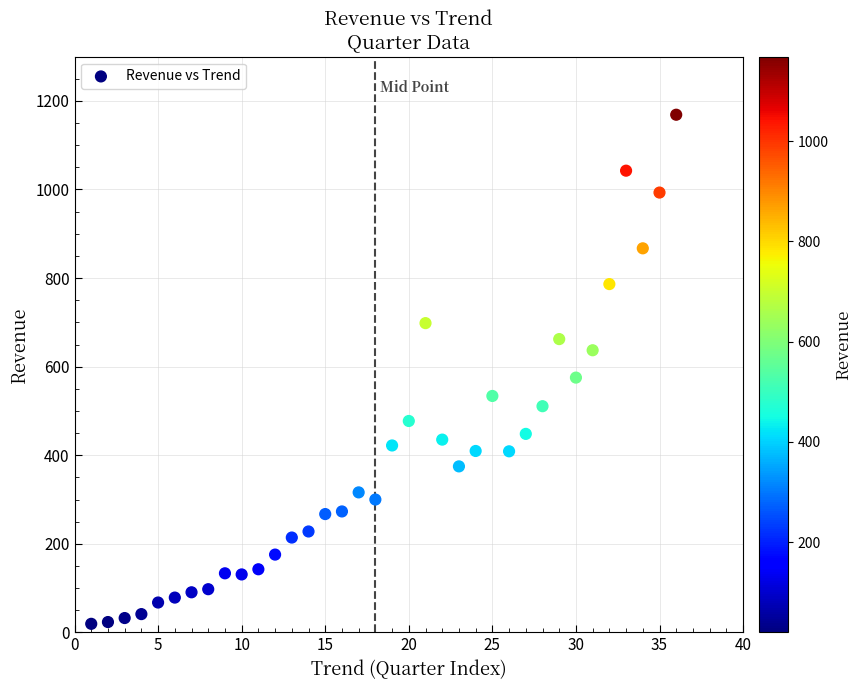

What Y value in the scatter plot is closest to 594?

575.3